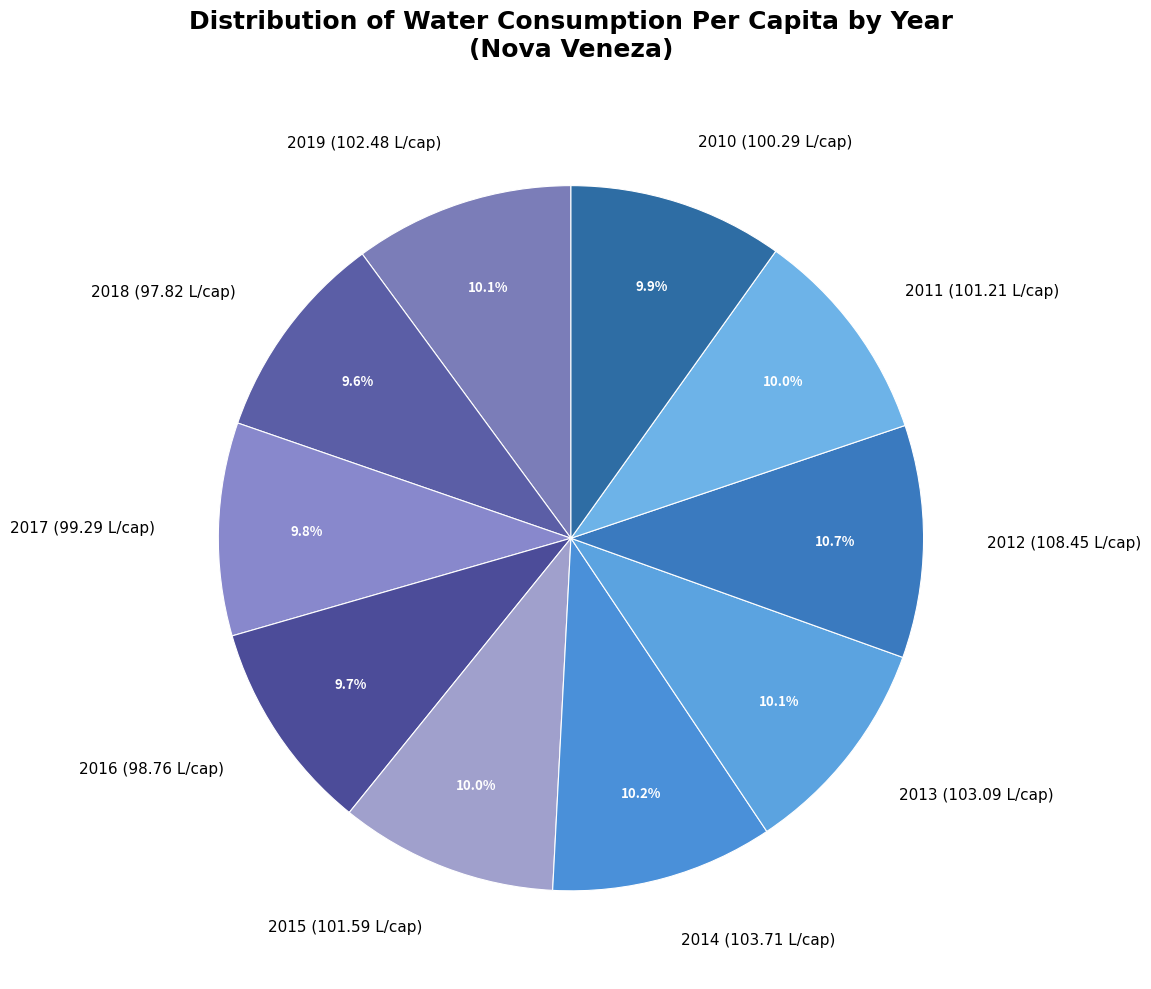

Count the number of slices in the pie.

10